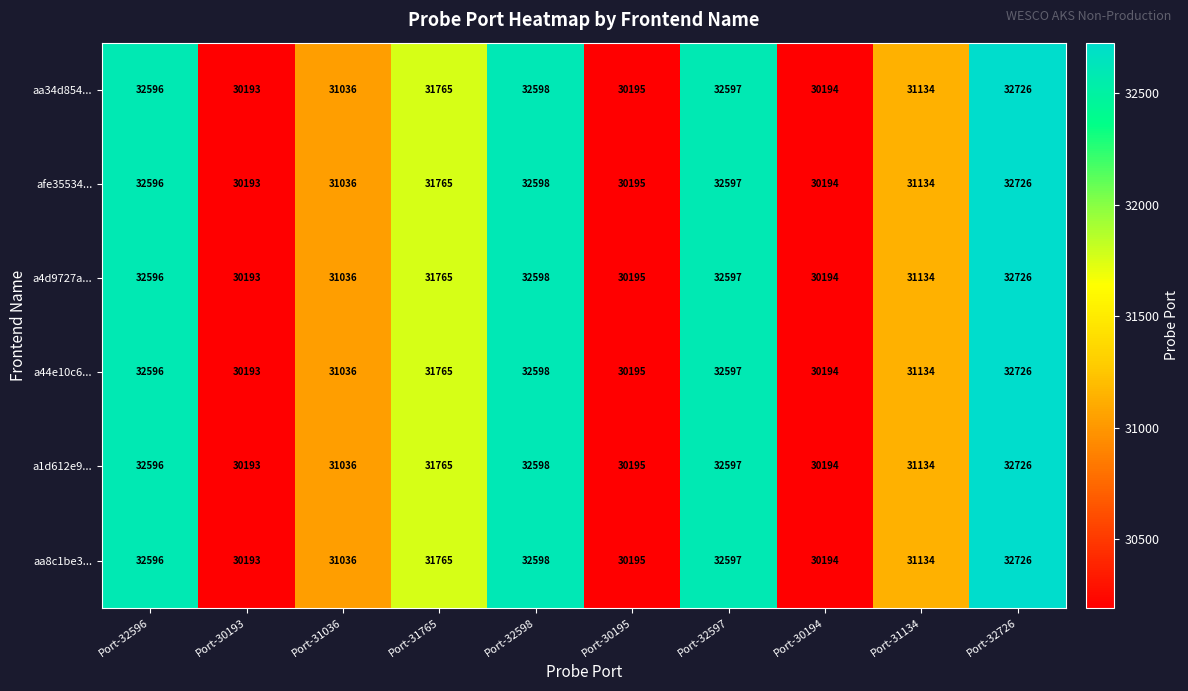

At which category is the sum across all series the highest?

Port-32726